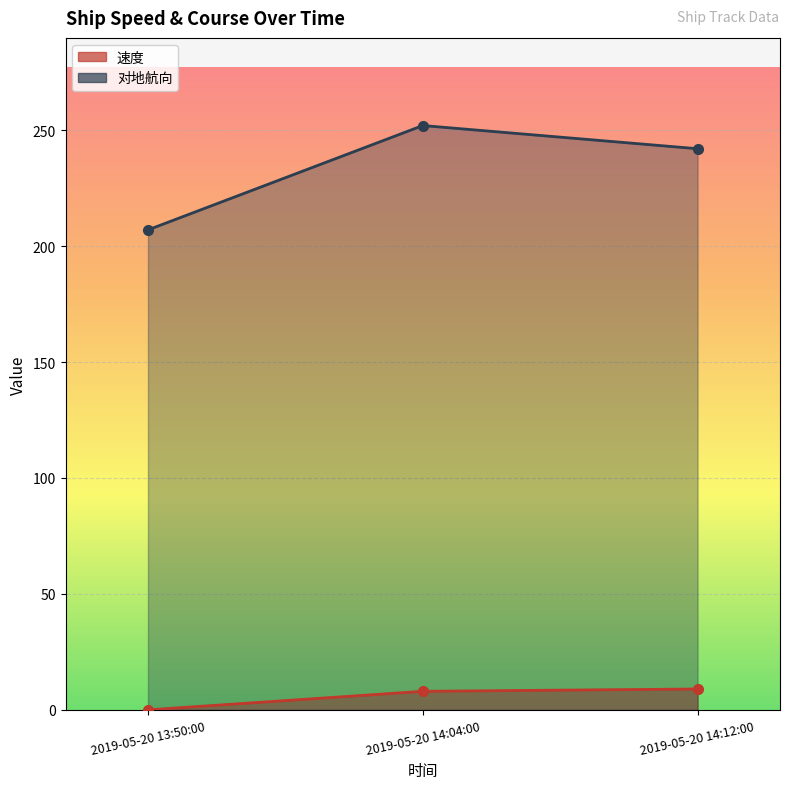

What are all the series names shown in the legend?

速度, 对地航向